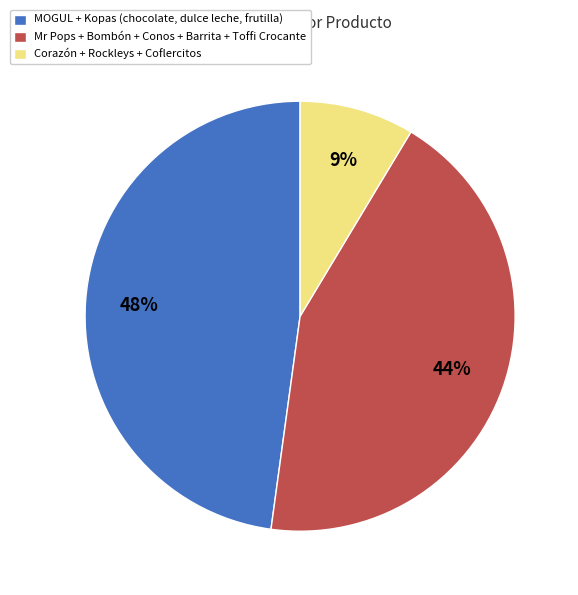

What is the smallest slice in the pie chart?

Corazón + Rockleys + Coflercitos